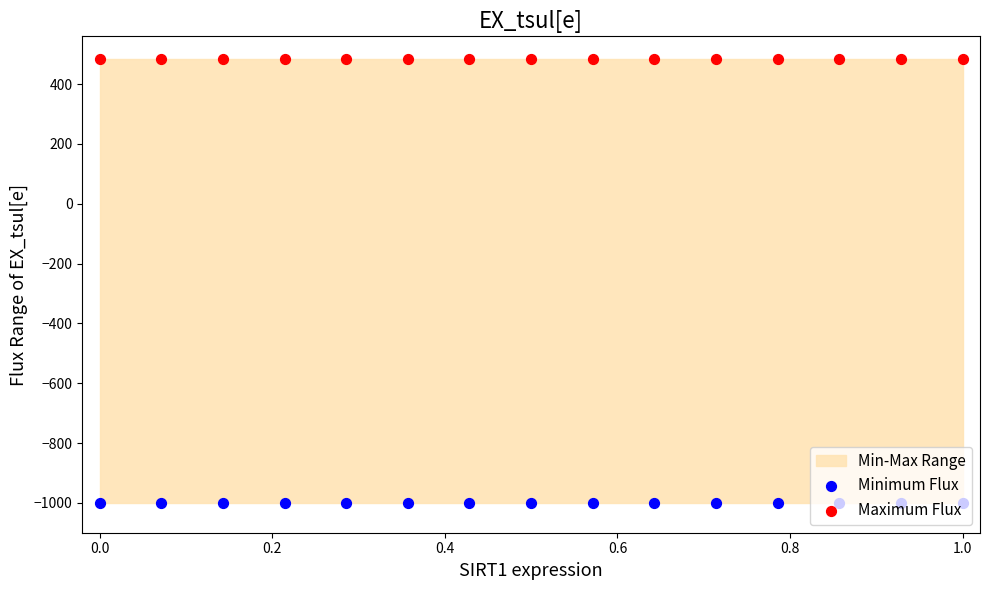

Which series reaches the minimum Y coordinate?

Minimum Flux